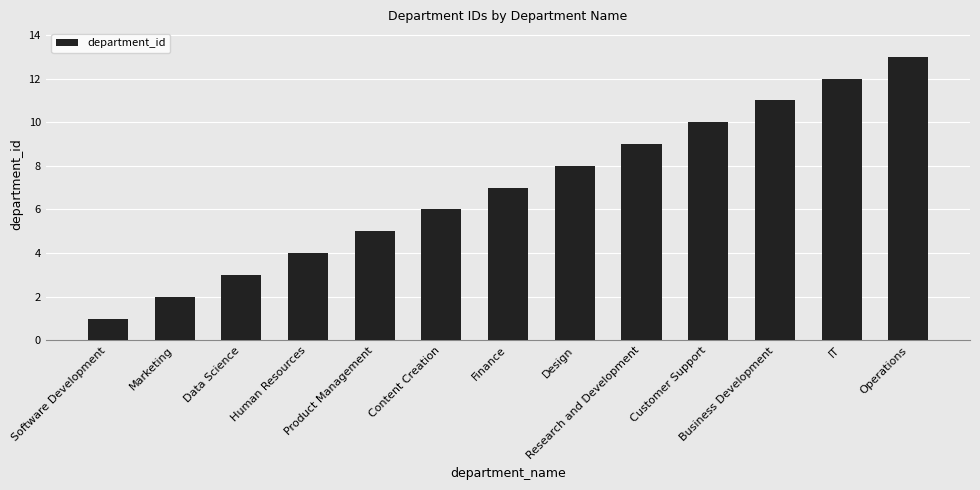

True or false: the data shows 8 at Content Creation.

False